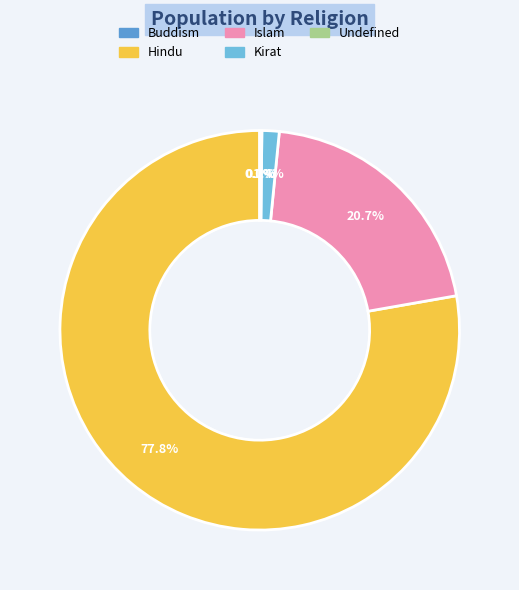

Is it true that Islam is 12% of the pie?

False